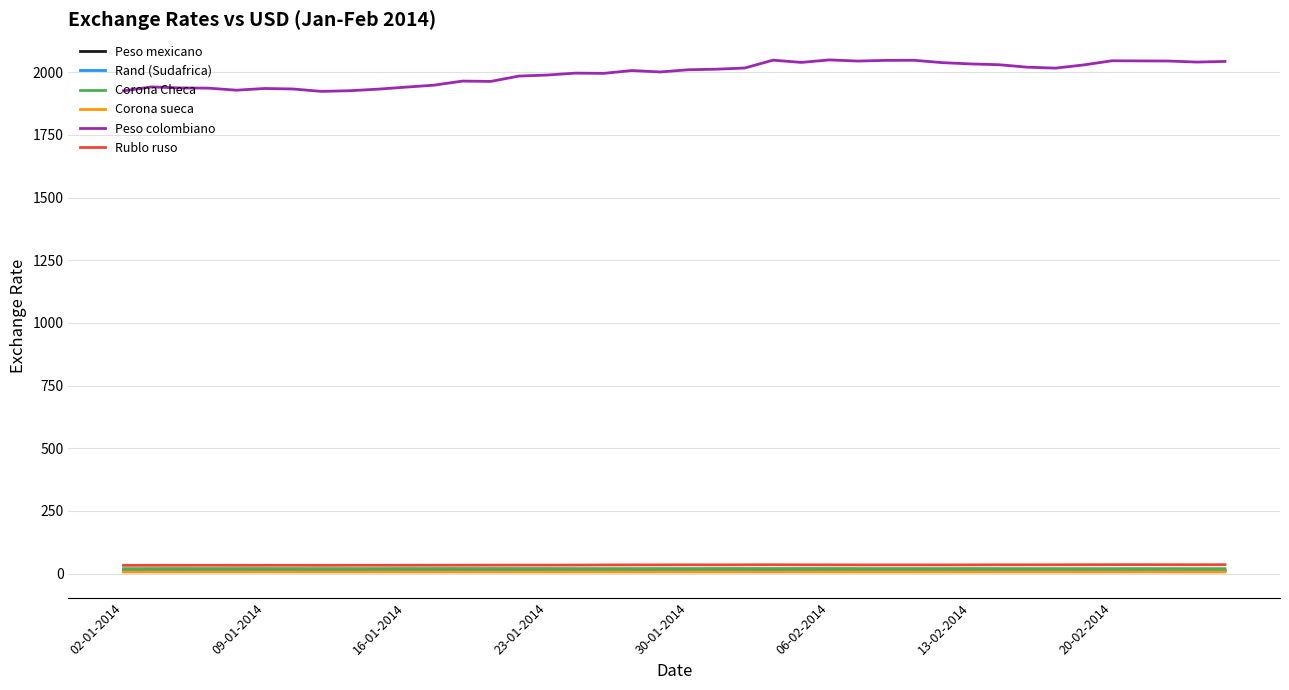

In Peso mexicano, how many points are lower than both neighbors (excluding endpoints)?

9